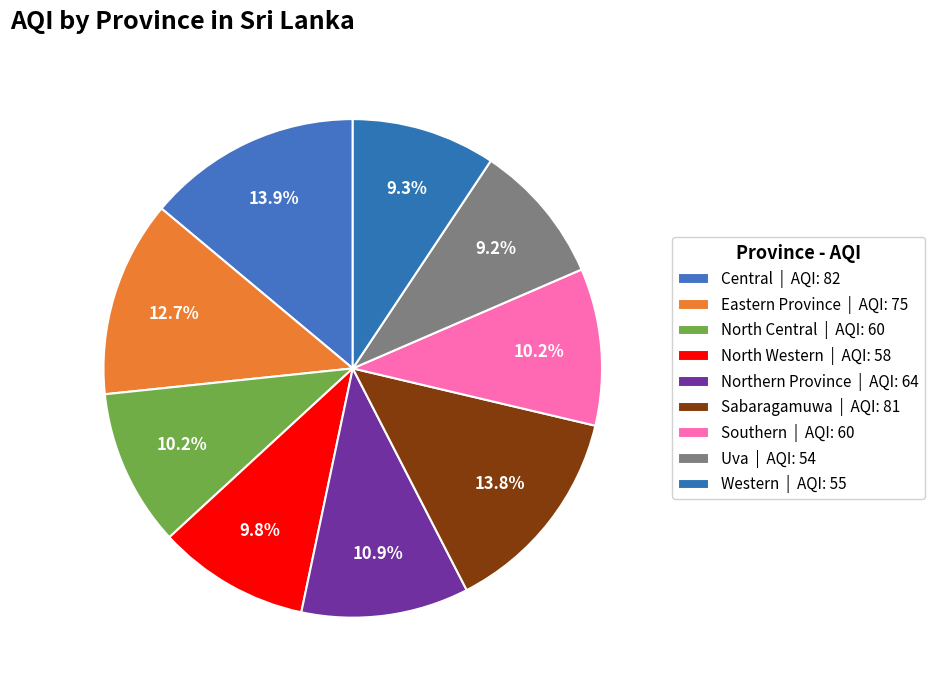

What is the change in value from North Central to North Western?

-2